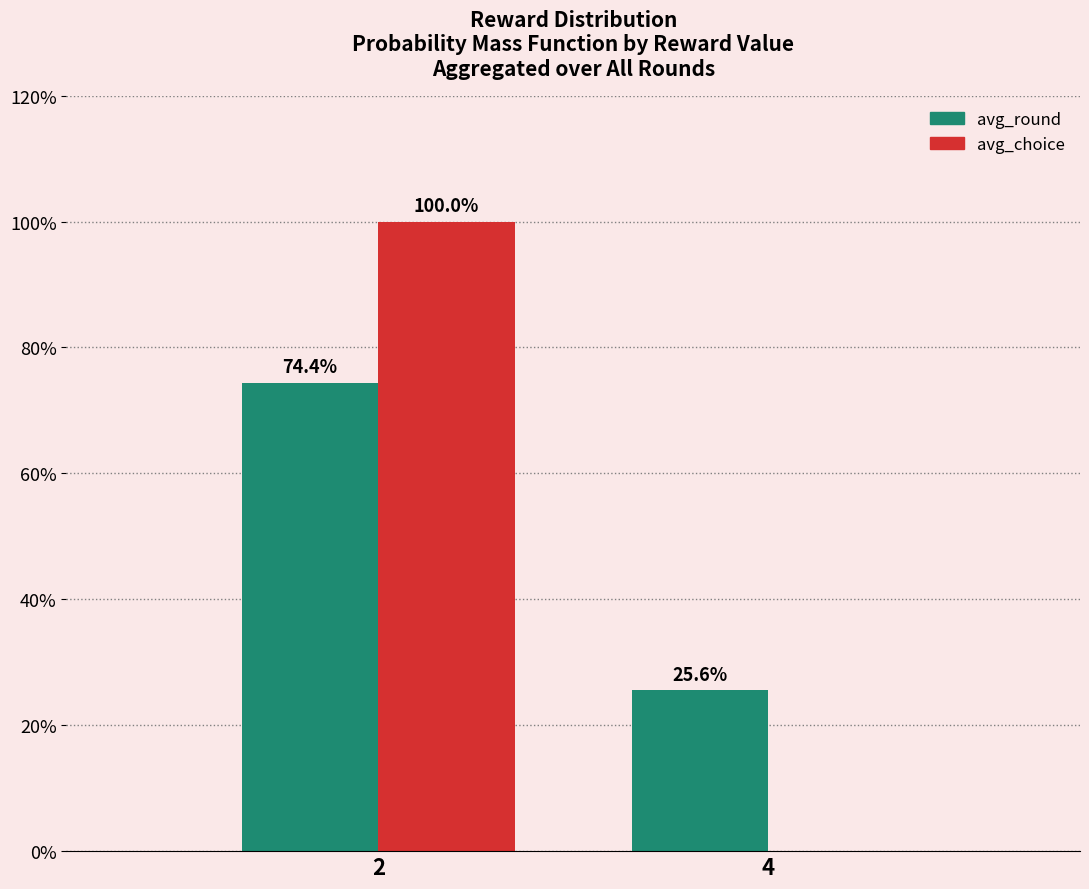

What is the sum of the avg_round values at 4 and 2?

100.0